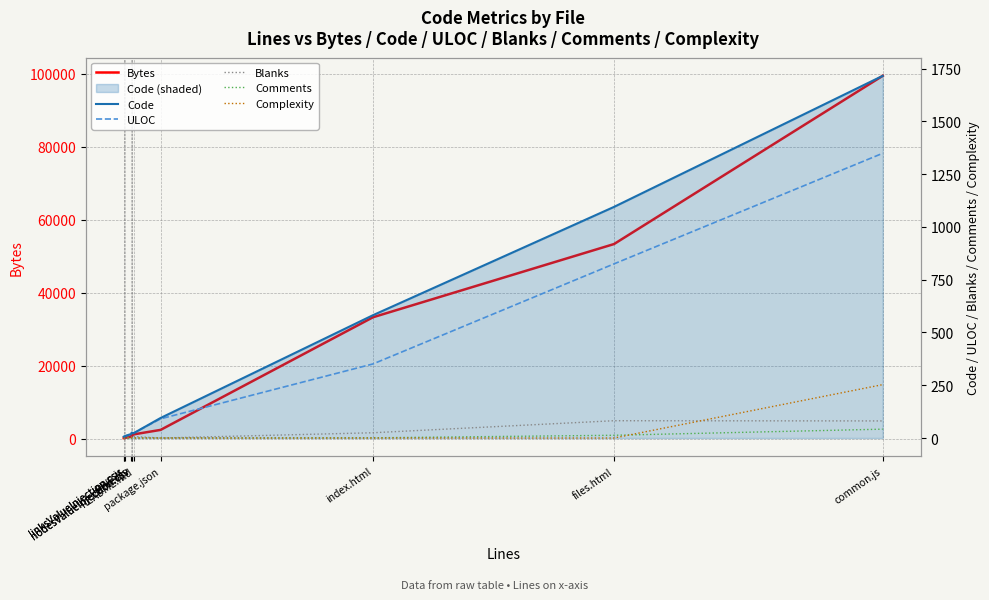

Is the value of Code at linksValueInjection.csv greater than the value of ULOC at package.json?

No